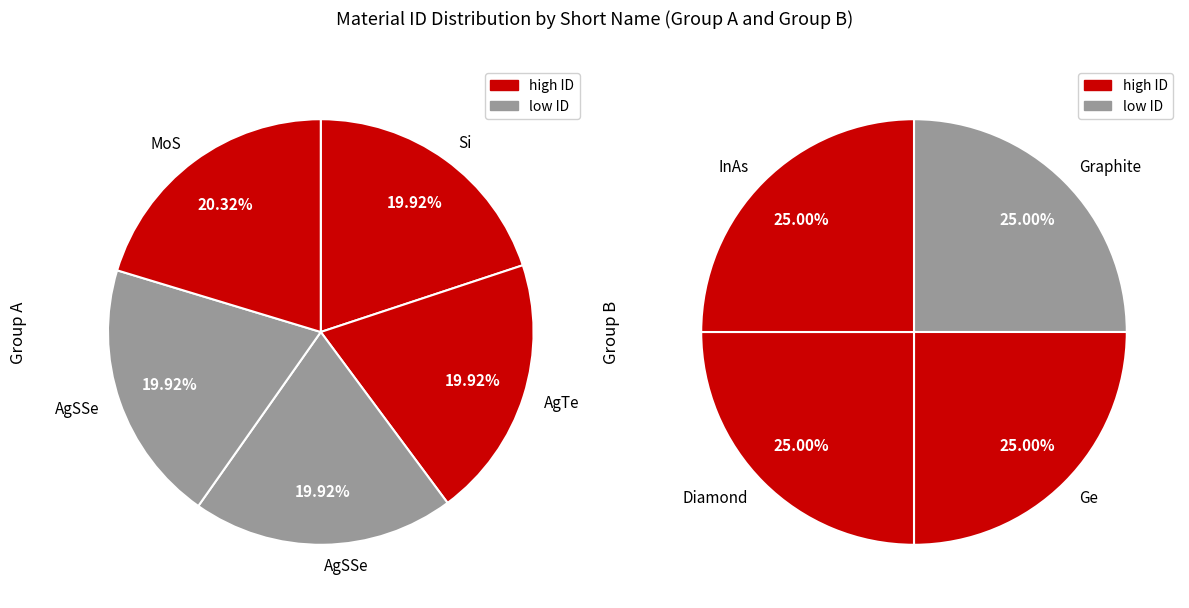

How many slices are in this pie chart?

9